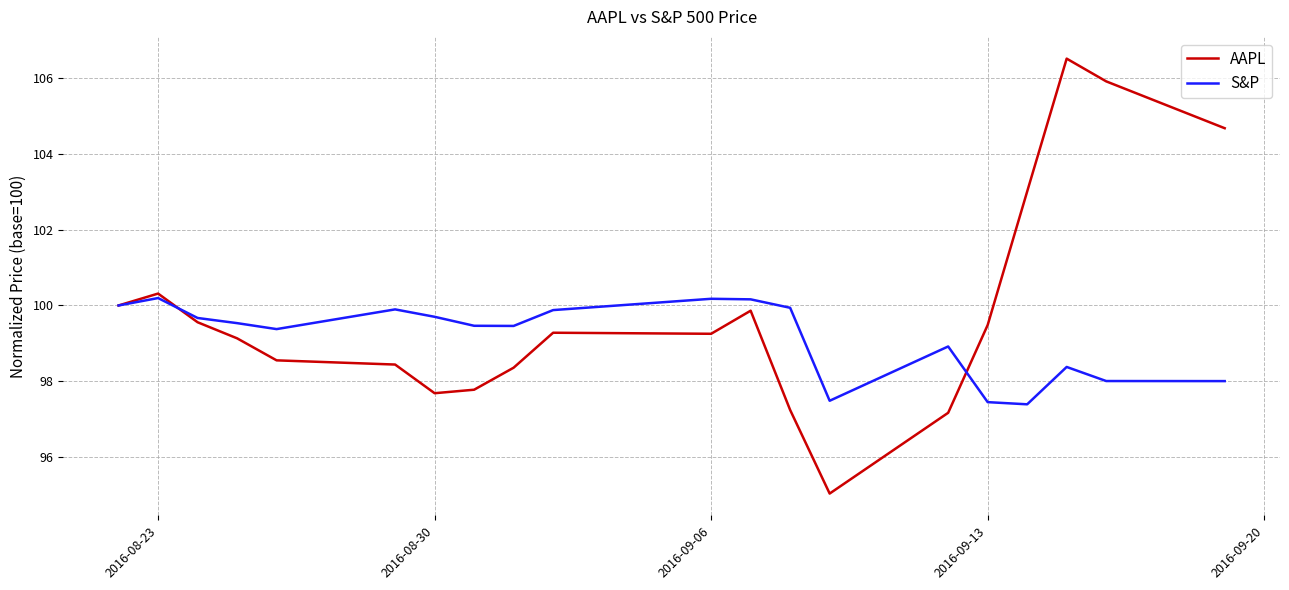

What is the maximum value shown in the chart?

106.5